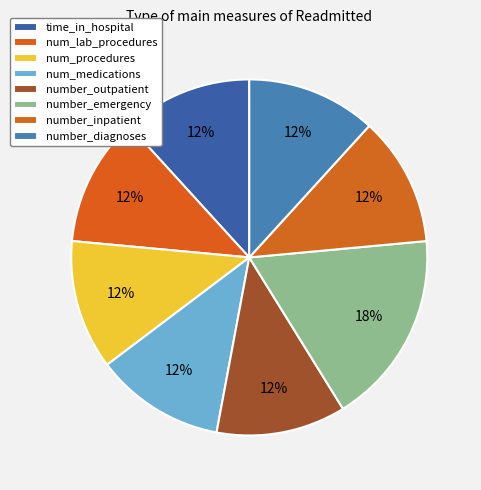

Count the number of slices in the pie.

8